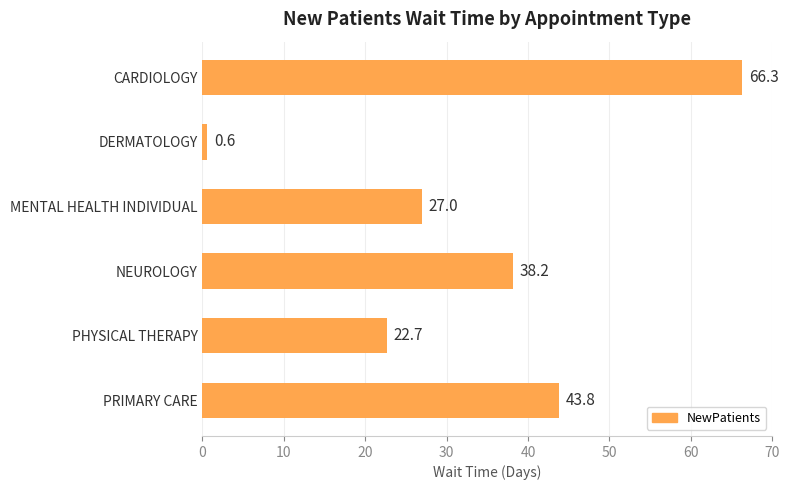

List the labels in order of value, largest first.

CARDIOLOGY, PRIMARY CARE, NEUROLOGY, MENTAL HEALTH INDIVIDUAL, PHYSICAL THERAPY, DERMATOLOGY